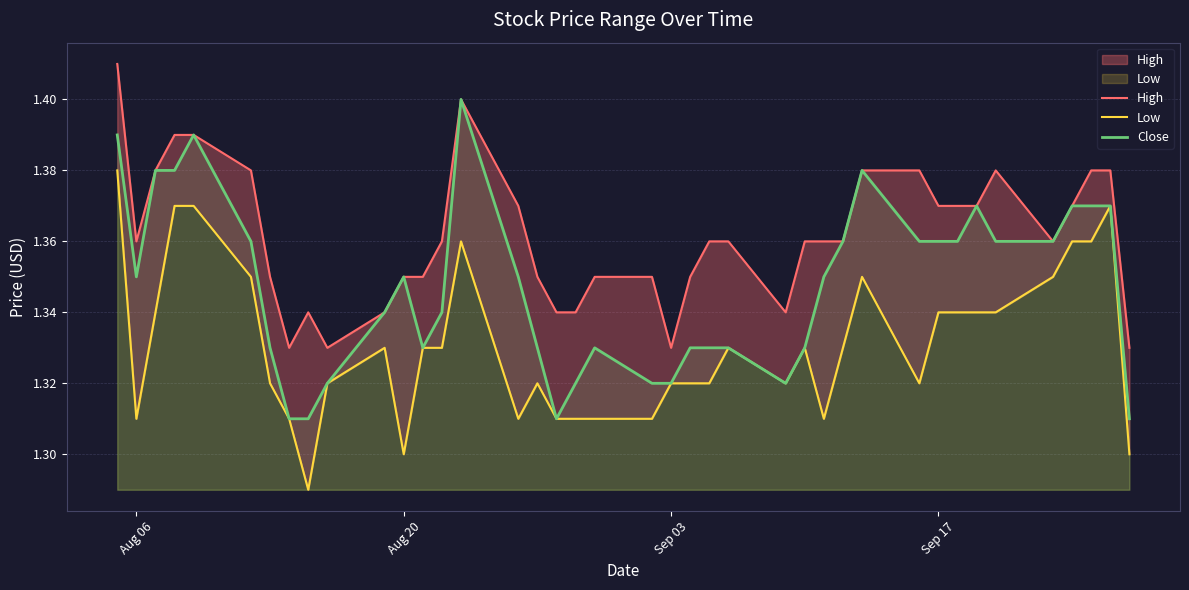

True or false: Close has a value of 0.6 at Aug 06.

False